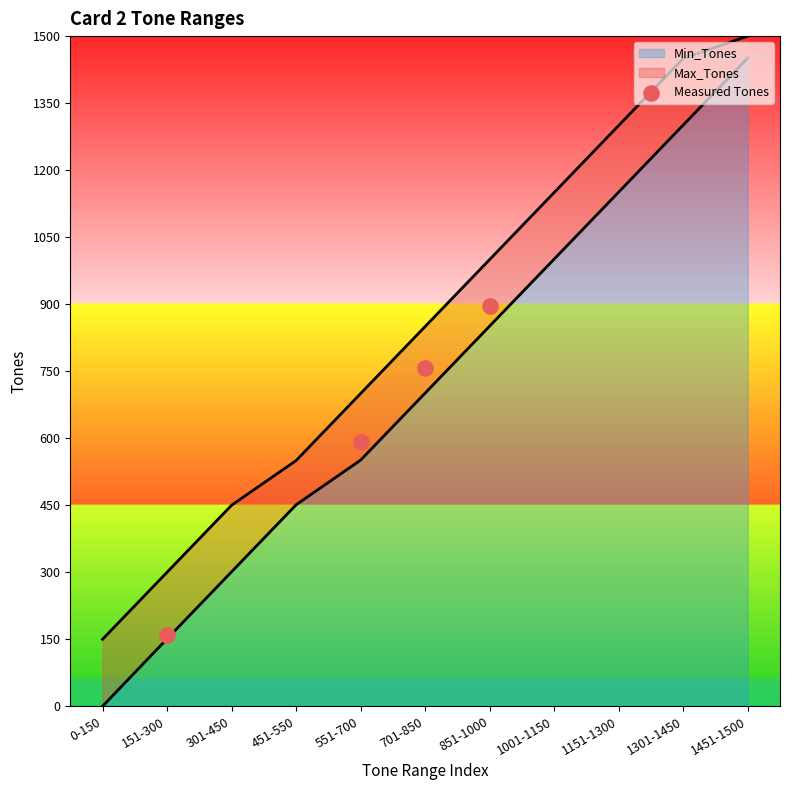

Rank the categories by Min_Tones value from lowest to highest.

0-150, 151-300, 301-450, 451-550, 551-700, 701-850, 851-1000, 1001-1150, 1151-1300, 1301-1450, 1451-1500